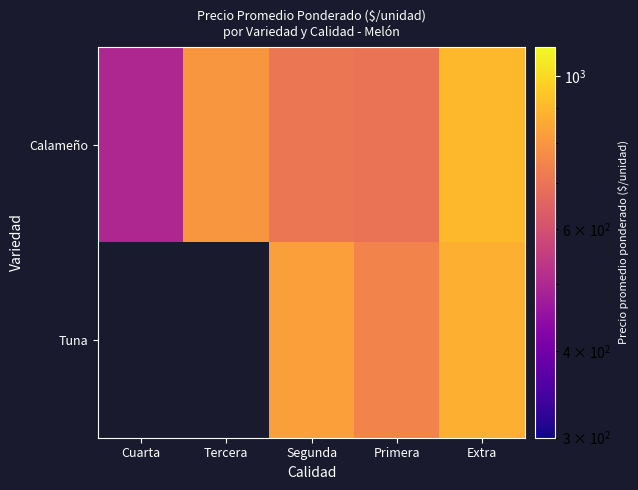

What is the greatest value displayed?

900.0